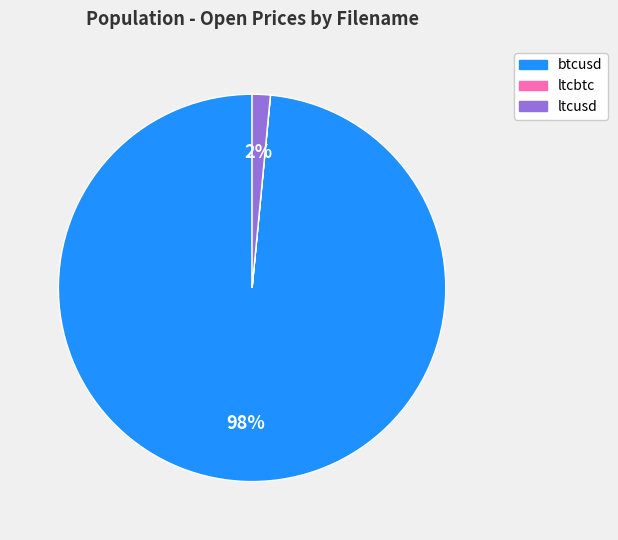

Does ltcusd account for over 50% of the chart?

No